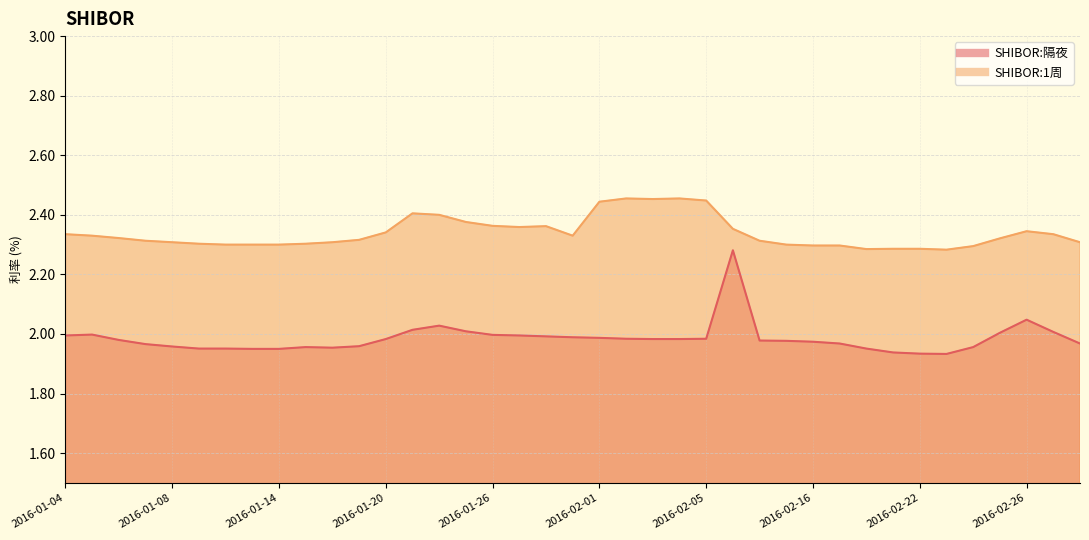

What is the average value of the SHIBOR:1周 series?

2.3